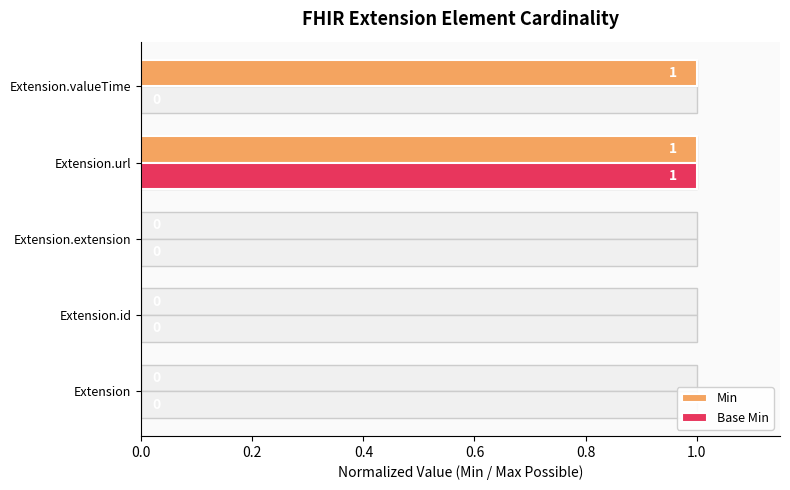

How many positive values does the Base Min series have?

1